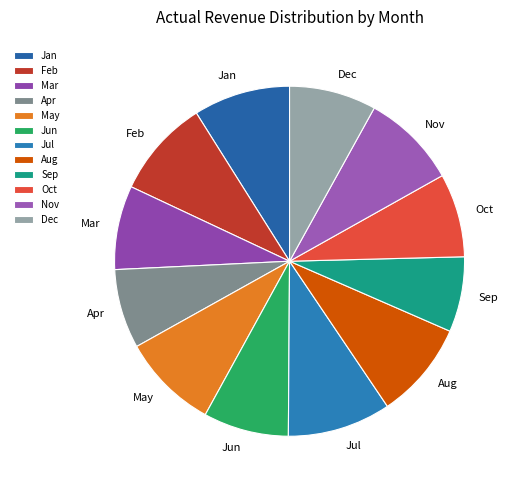

What is the ratio of the value at Mar to the value at Feb?

0.9